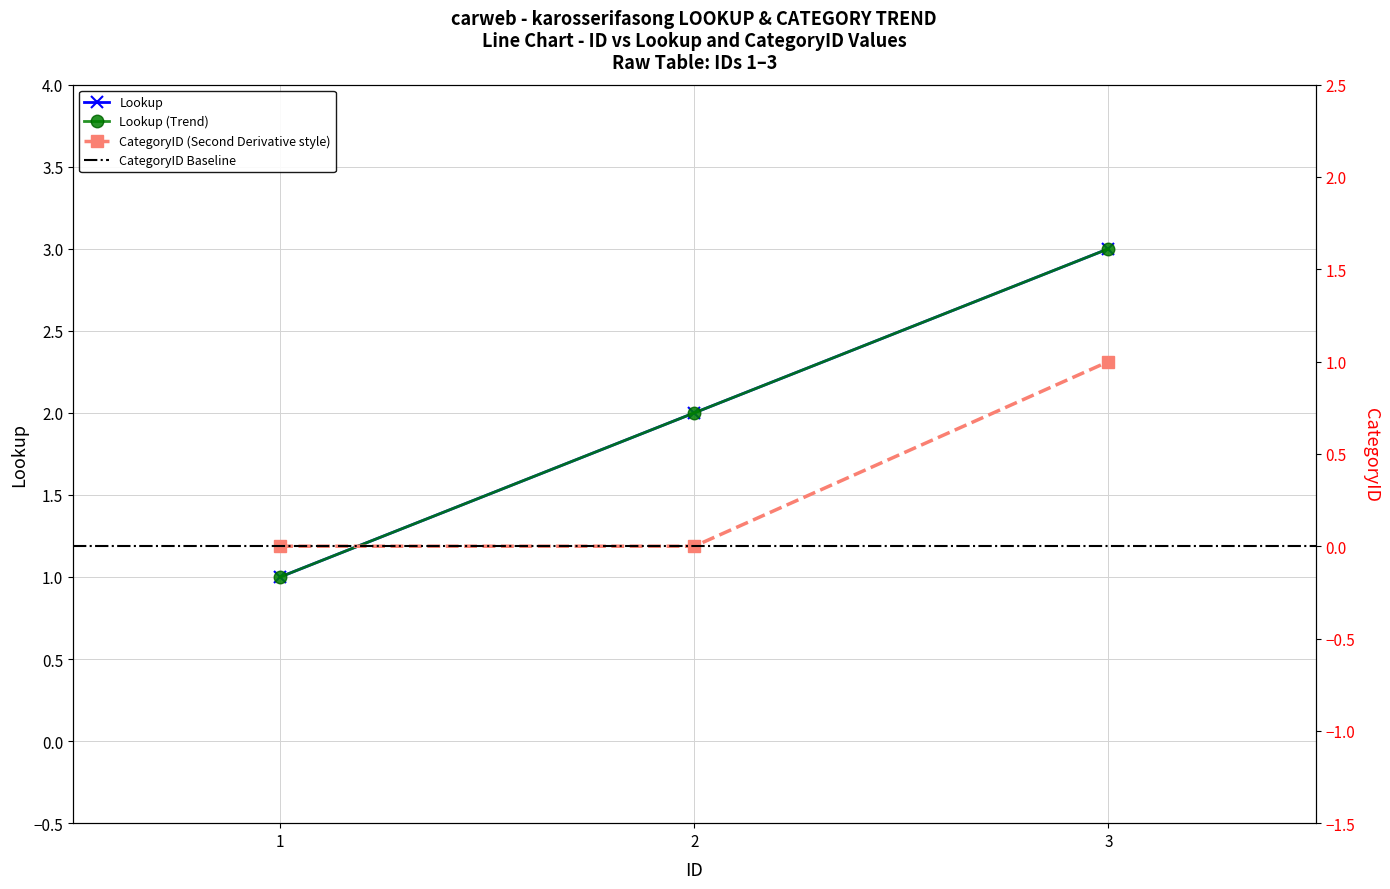

Does the chart have visible grid lines?

Yes